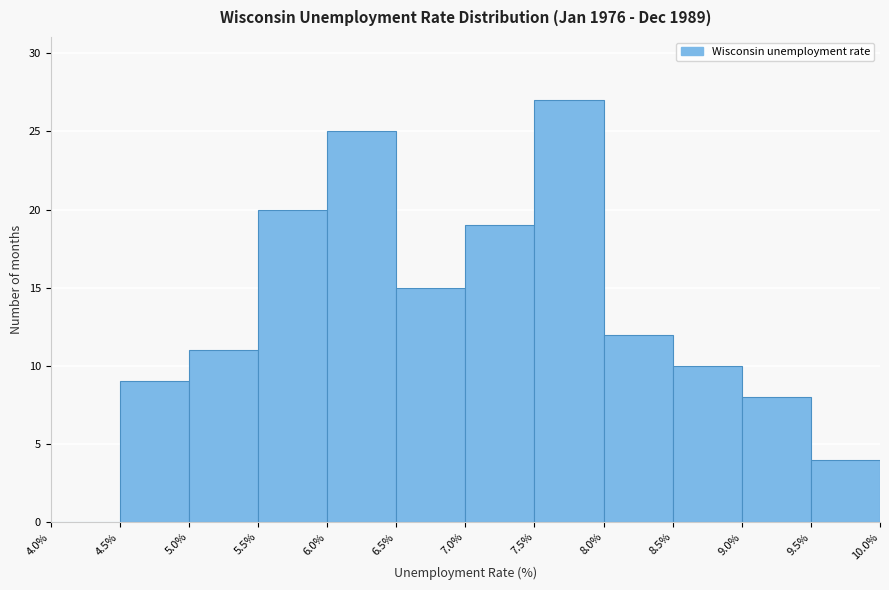

Reading left to right, list every bar in this chart as the range it spans on the x-axis followed by its height. The values are not printed on the chart, so give them approximately, as read against the axis.

4.0% to 4.5%: 0
4.5% to 5.0%: 9
5.0% to 5.5%: 11
5.5% to 6.0%: 20
6.0% to 6.5%: 25
6.5% to 7.0%: 15
7.0% to 7.5%: 19
7.5% to 8.0%: 27
8.0% to 8.5%: 12
8.5% to 9.0%: 10
9.0% to 9.5%: 8
9.5% to 10.0%: 4